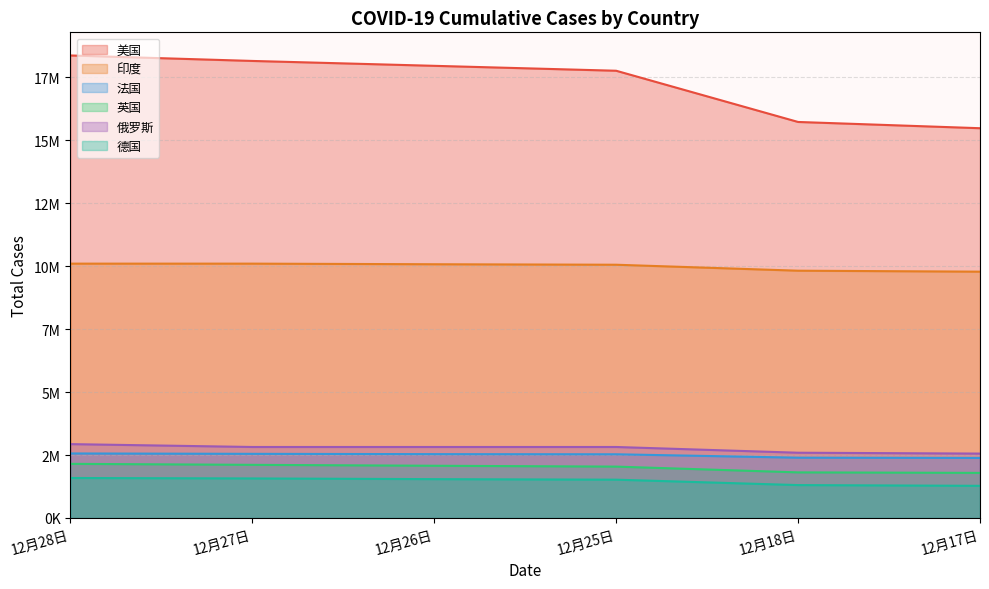

Does the chart display data point markers on the line(s)?

No